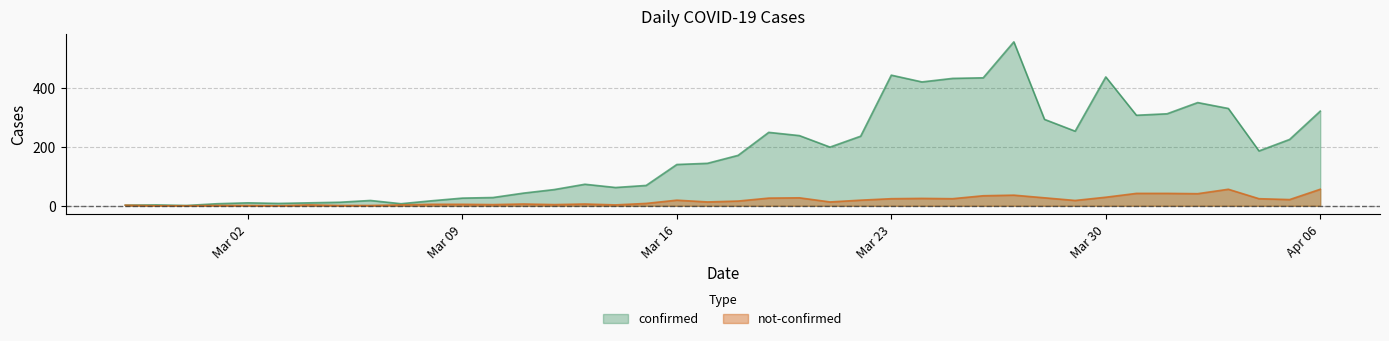

Which series has the largest total across all categories?

confirmed